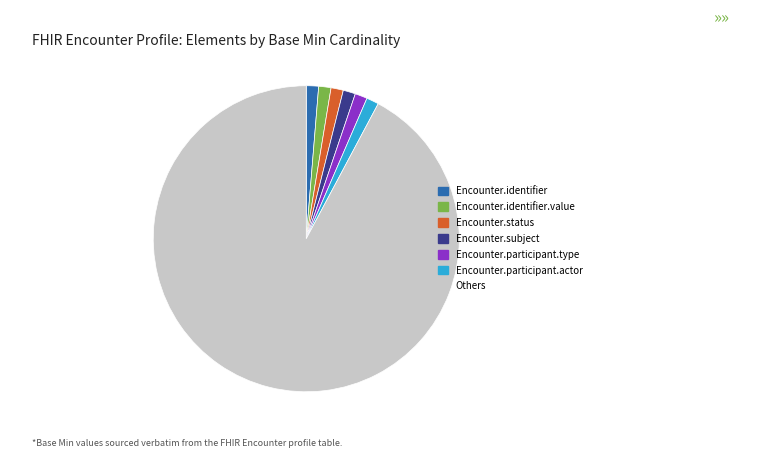

How many slices are in this pie chart?

7